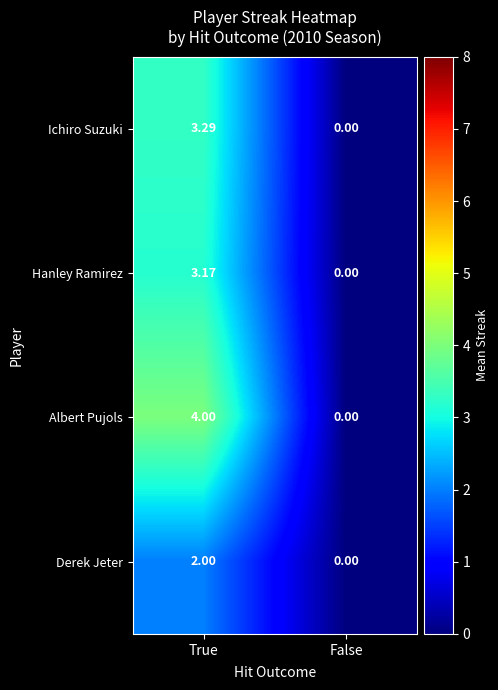

List the series in order of their peak value, highest first.

Albert Pujols, Ichiro Suzuki, Hanley Ramirez, Derek Jeter